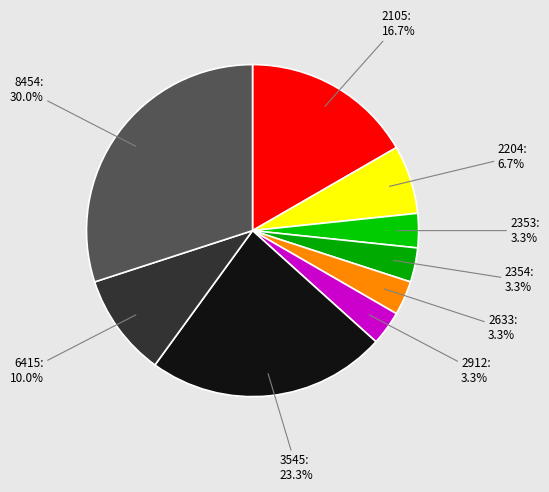

To the nearest percent, what is the average slice percentage?

11%